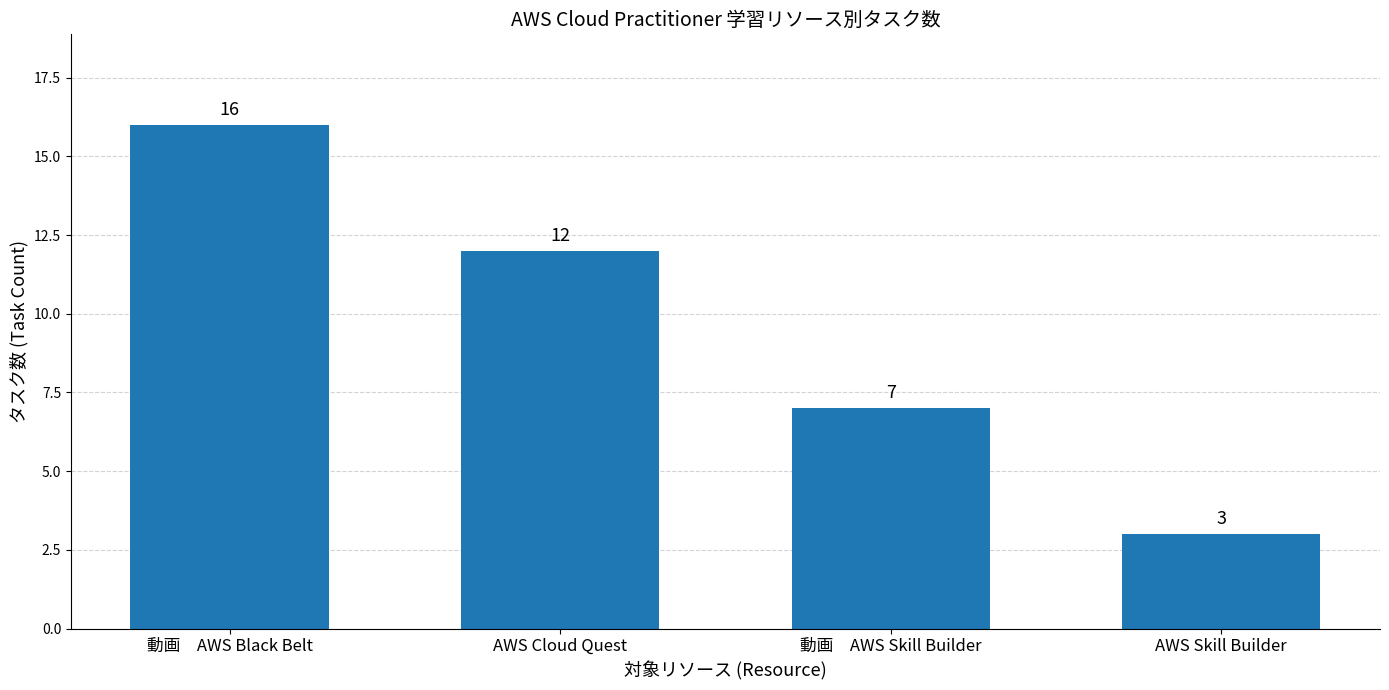

What position from the right is AWS Cloud Quest?

3